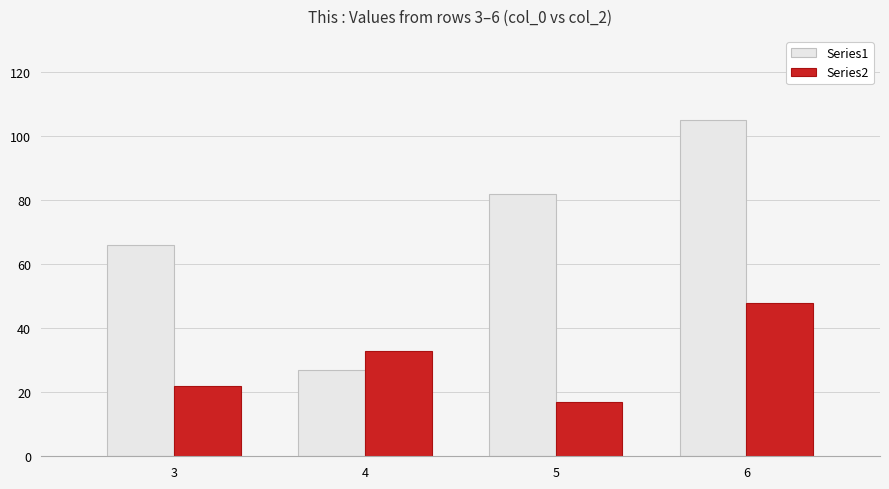

Which category has the highest value in the Series1 series?

6